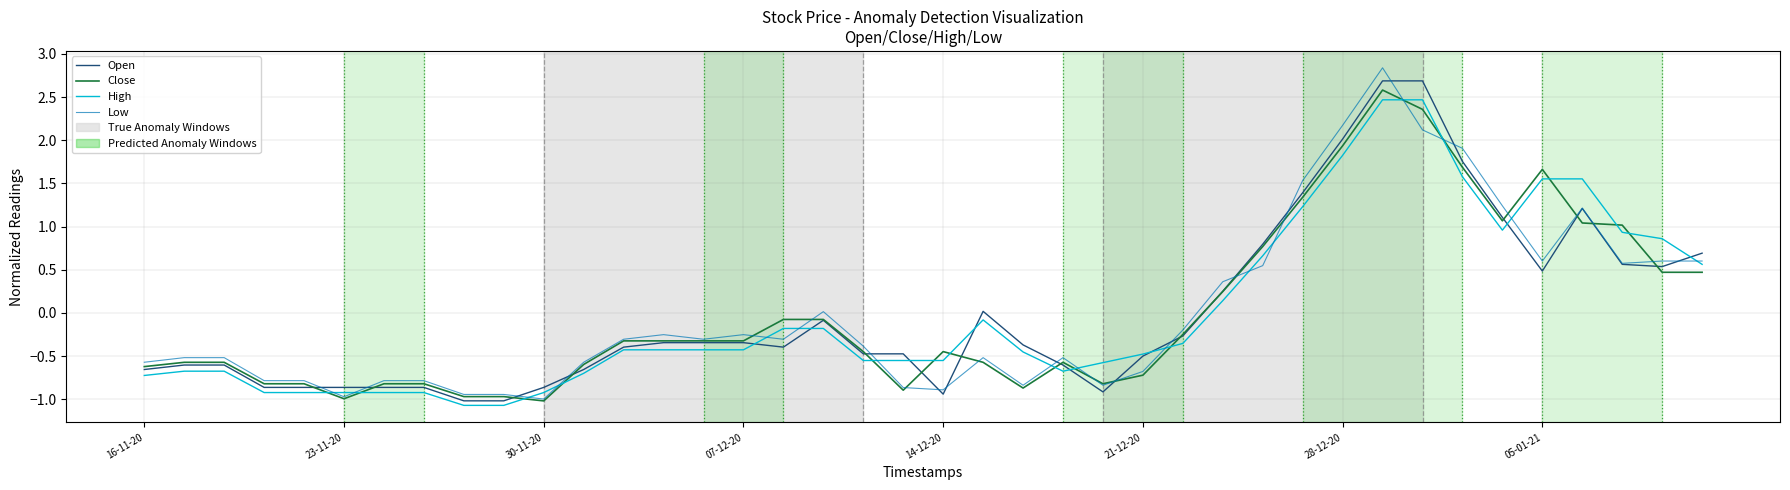

Rank the series by their maximum value, from highest to lowest.

Low, Open, Close, High